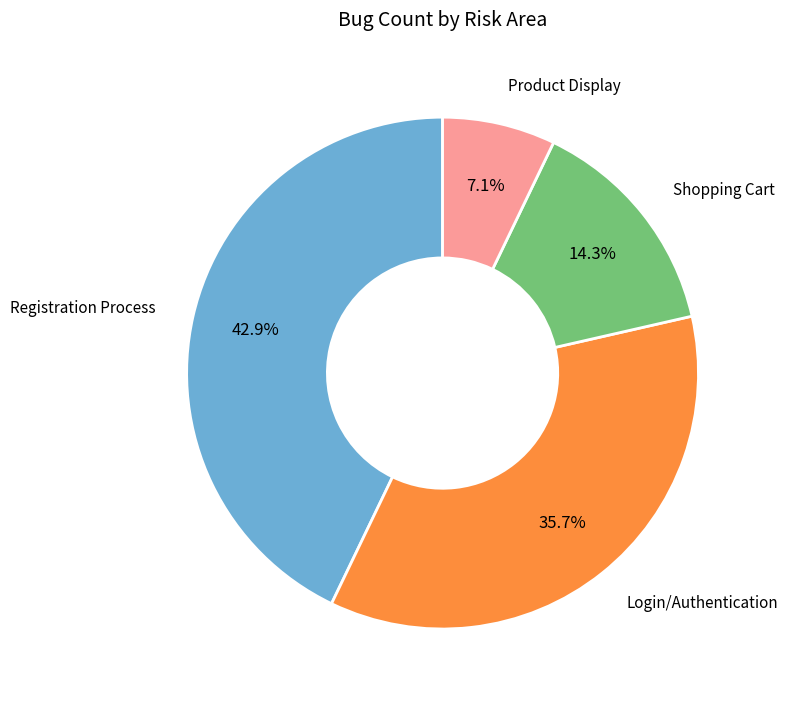

How many slices are in this pie chart?

4